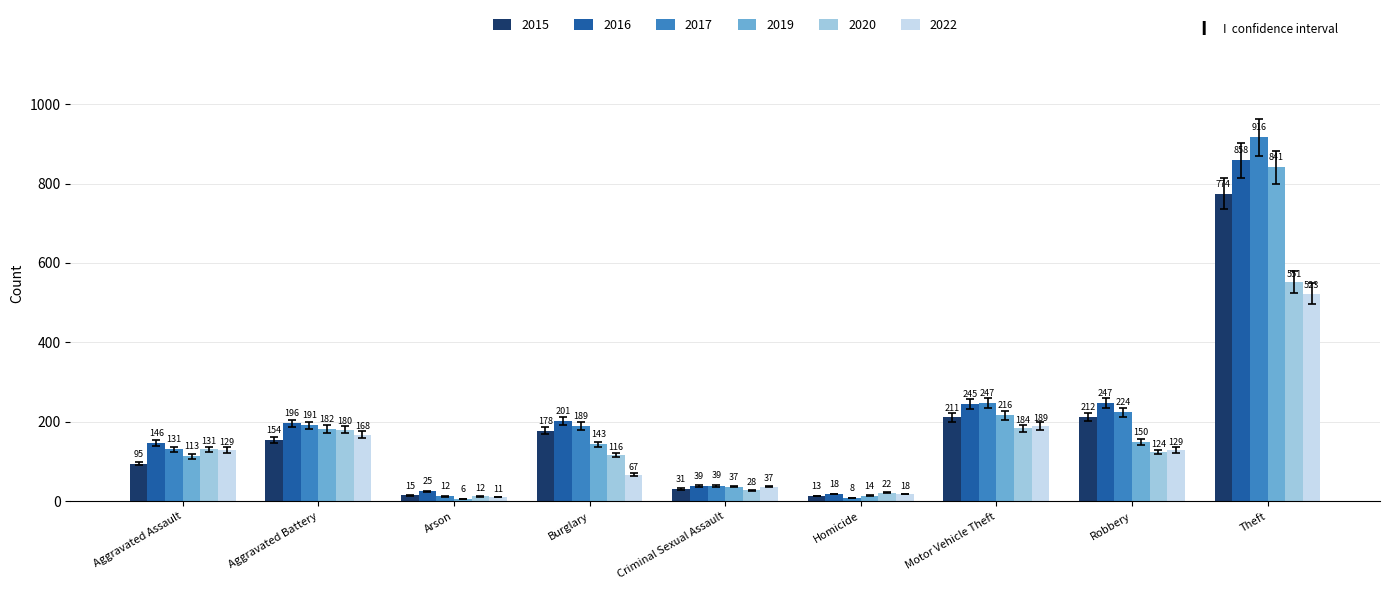

What is the difference between the second highest and second lowest values in the 2019 series?

202